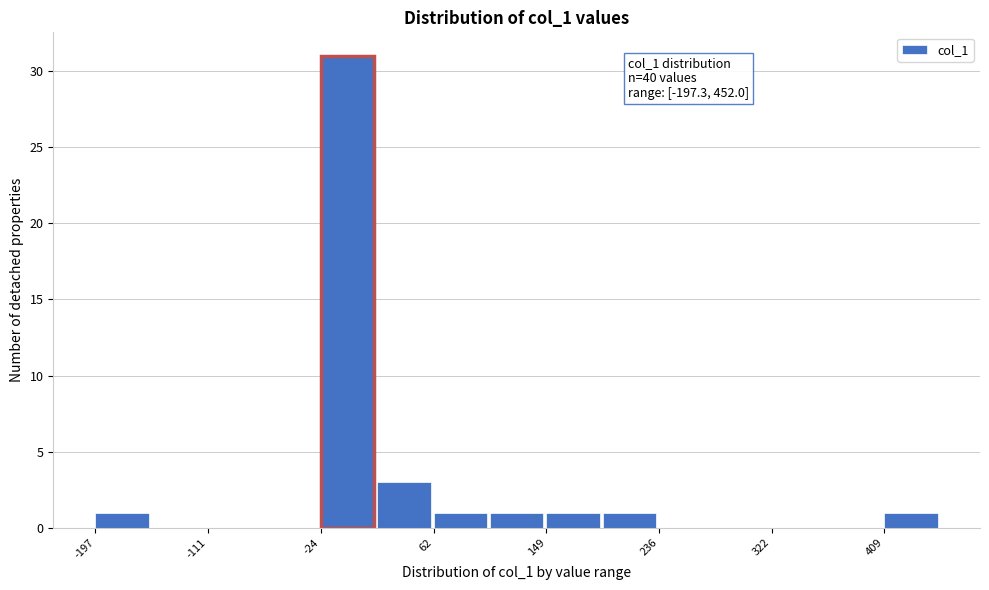

Which range on the x-axis has the tallest bar?

-20 to 20